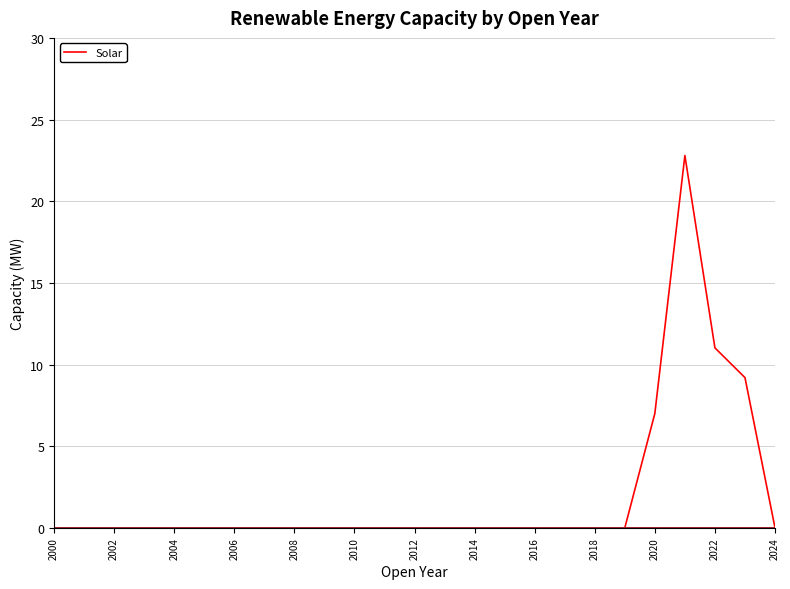

Does the chart have visible grid lines?

Yes